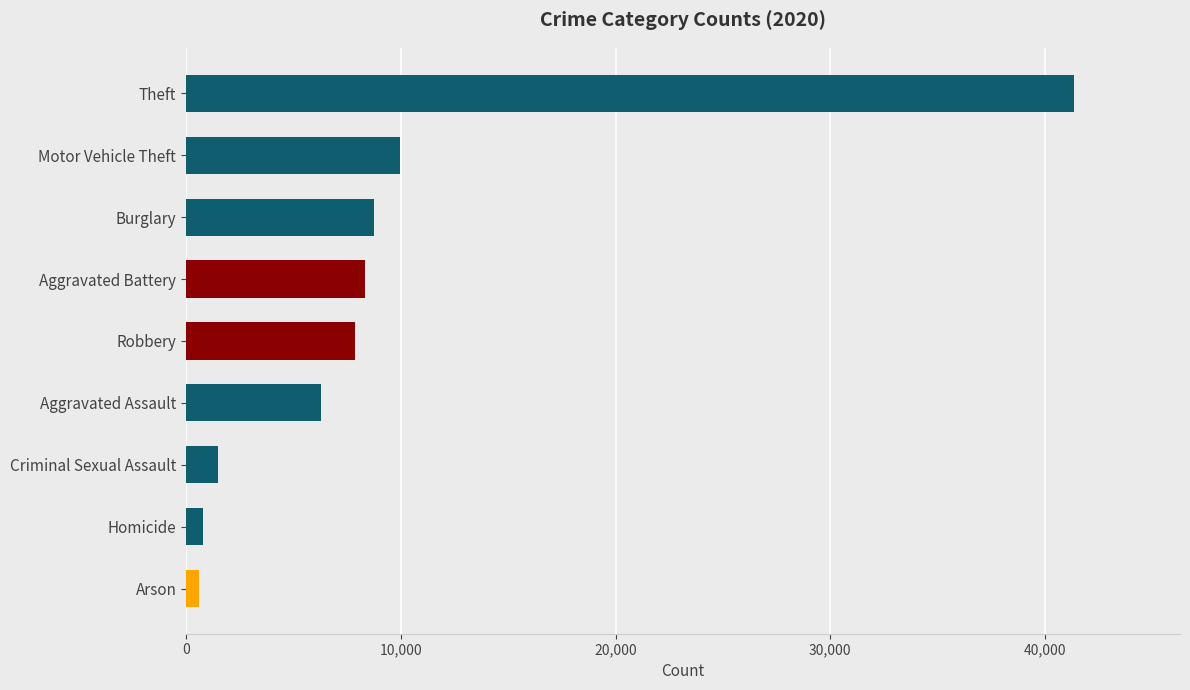

At which label is the value closest to 20955?

Motor Vehicle Theft